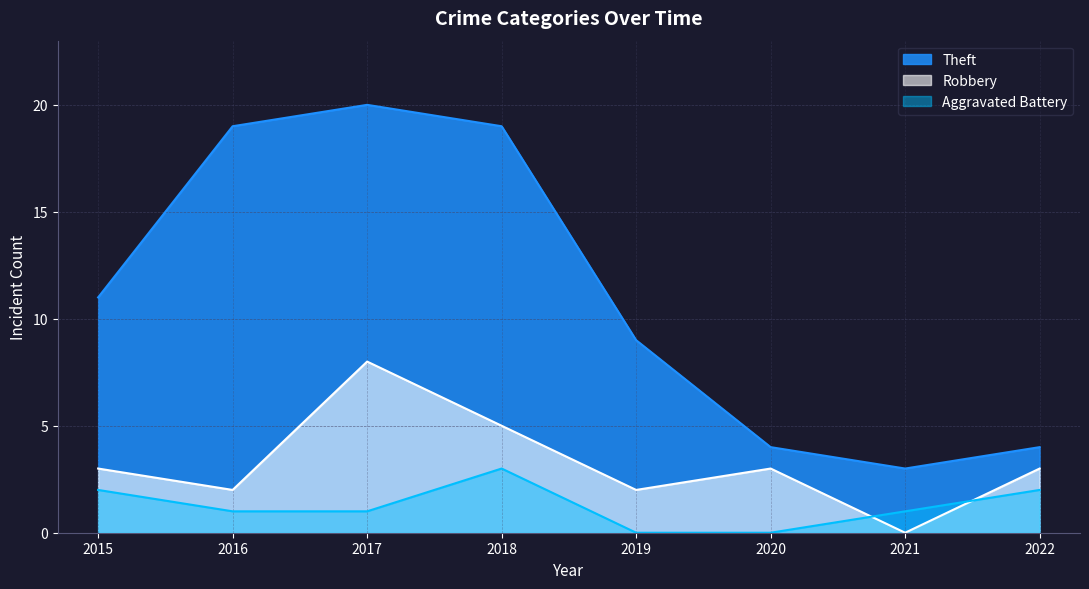

Reading right to left, transcribe all the data shown in this chart.

Theft: 4	3	4	9	19	20	19	11
Robbery: 3	0	3	2	5	8	2	3
Aggravated Battery: 2	1	0	0	3	1	1	2